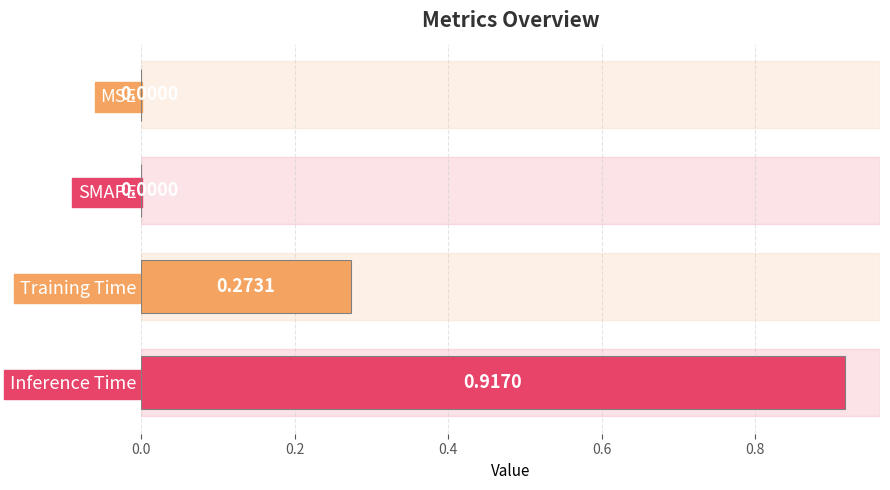

What is the change in value from SMAPE to Inference Time?

+0.9